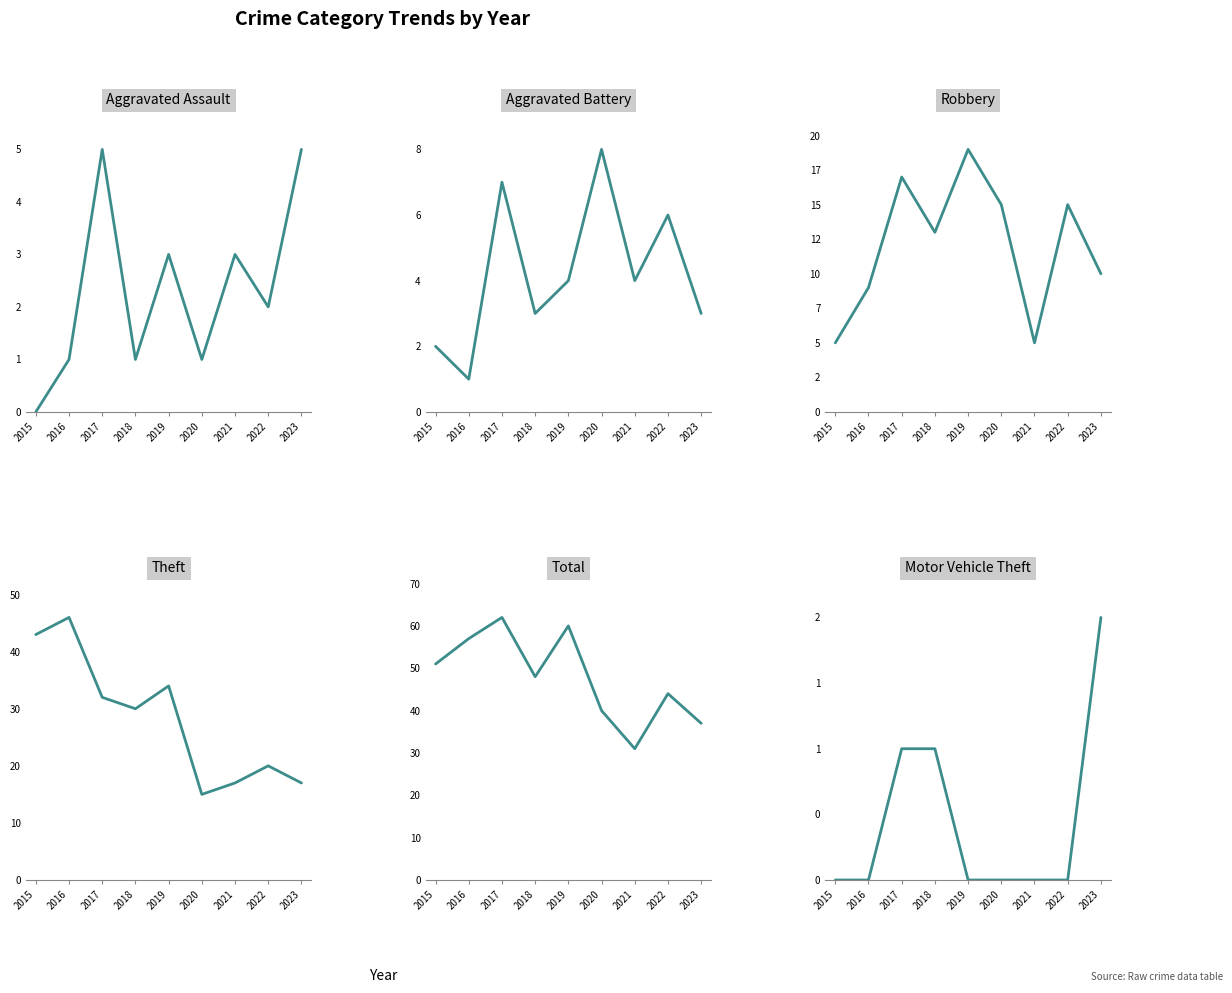

What is the difference between the highest and lowest values at 2017?

61